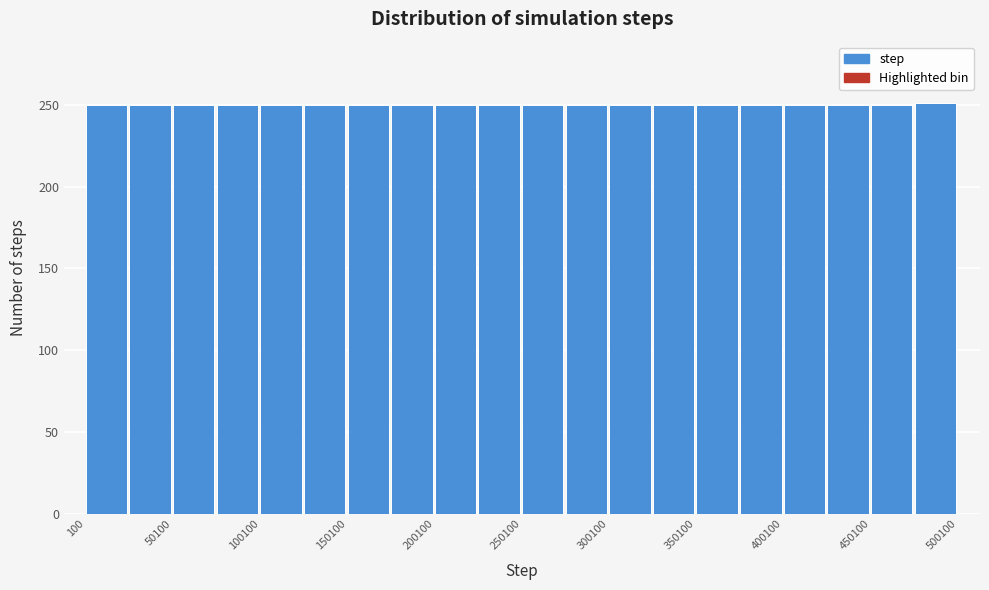

How tall is the bar that spans 450000 to 475000 on the x-axis? Neither the bar edges nor the heights are printed on the chart, so give them approximately, as read against the axes.

250